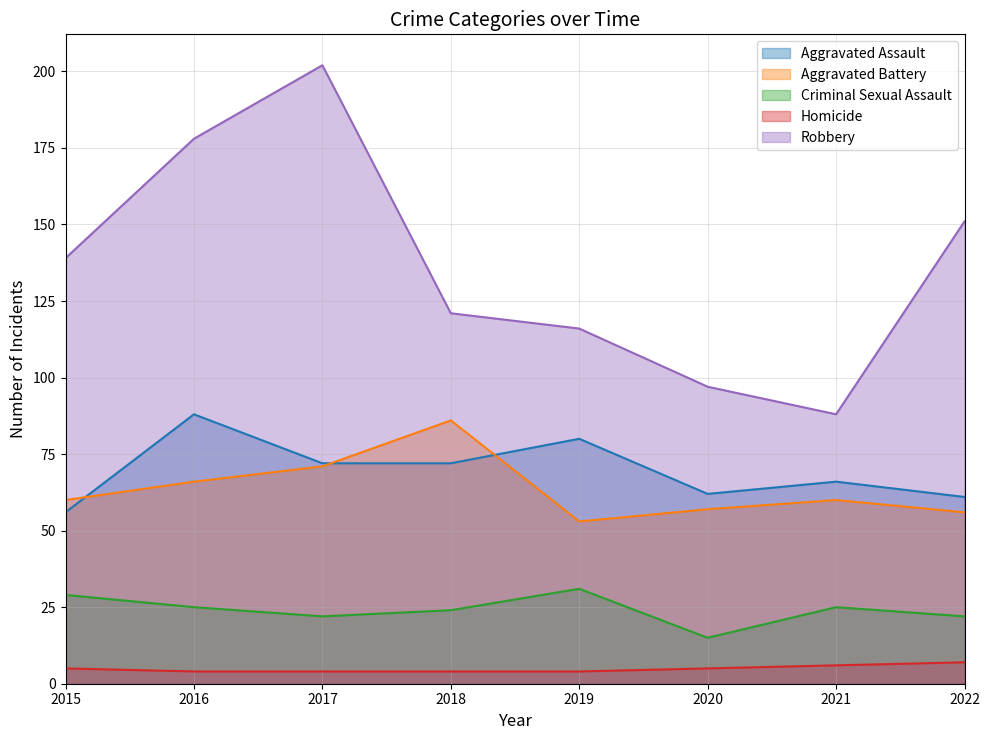

True or false: Aggravated Assault and Robbery intersect in this chart.

False